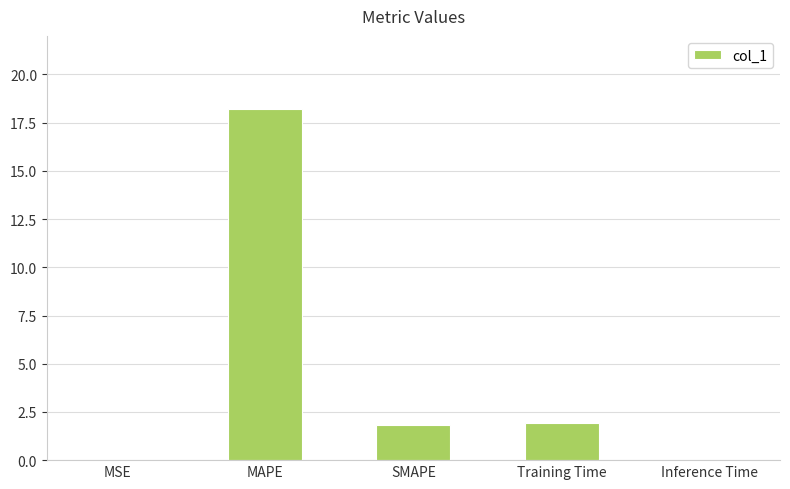

Where does the data first go above 1?

MAPE